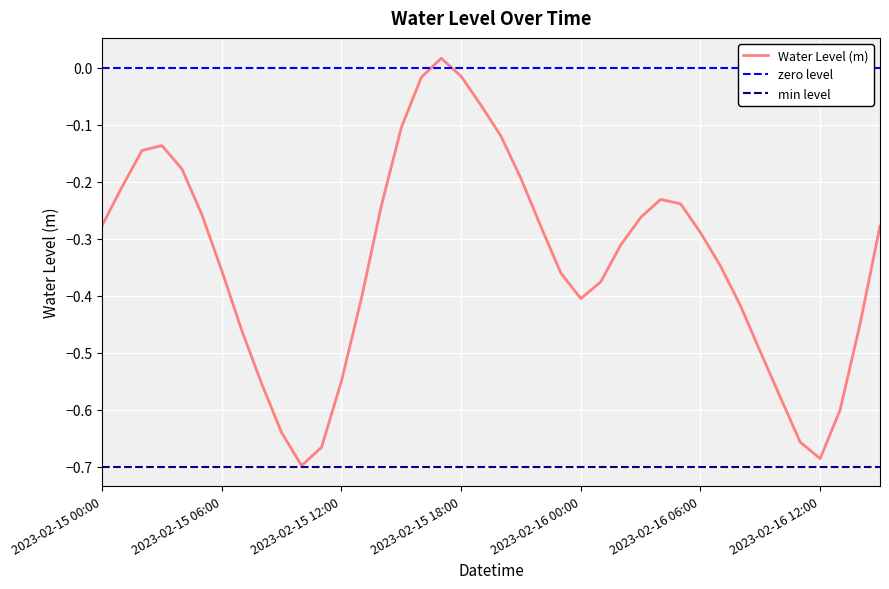

What is the change in value from 2023-02-15 12:00 to 2023-02-16 03:00?

+0.3